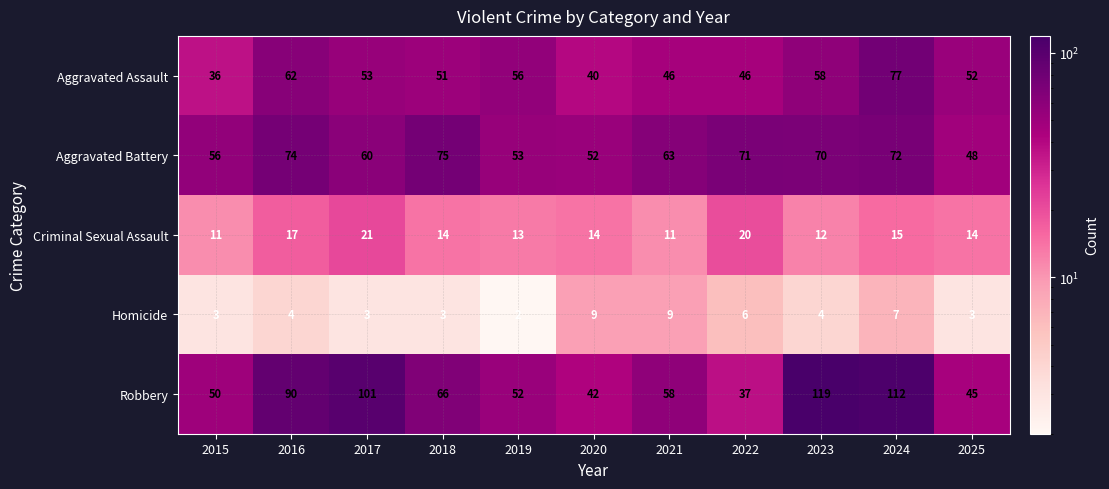

What is the average value of the Homicide series?

5